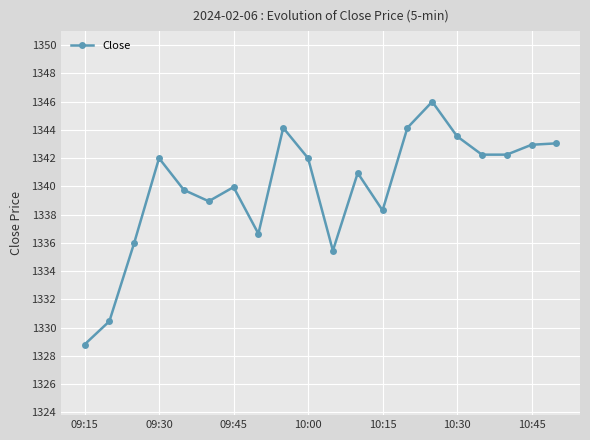

What is the value of the 3rd point from the left?

1336.0